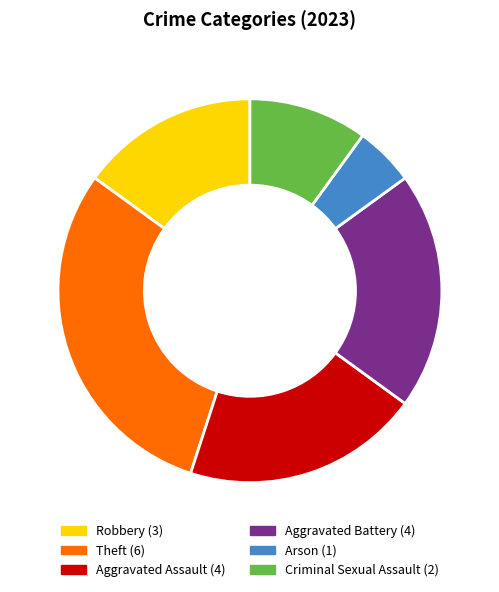

Is there any slice that represents more than half of the pie?

No